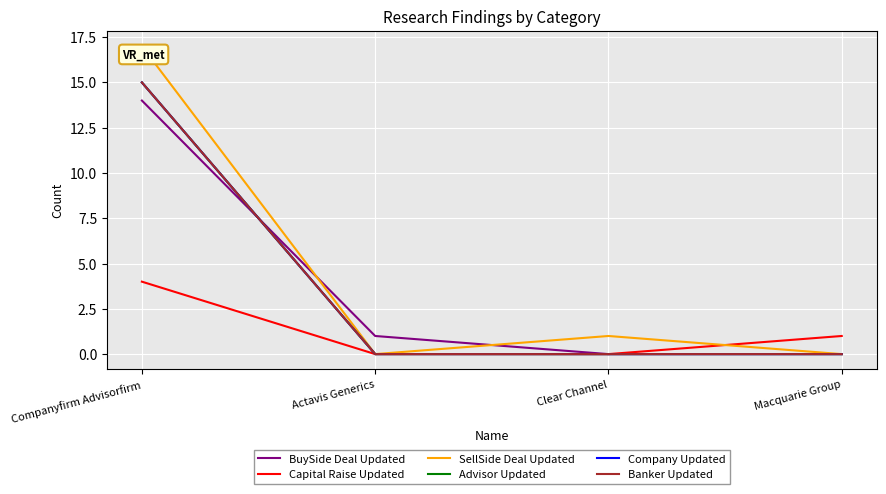

At which category is the sum across all series the highest?

Companyfirm Advisorfirm